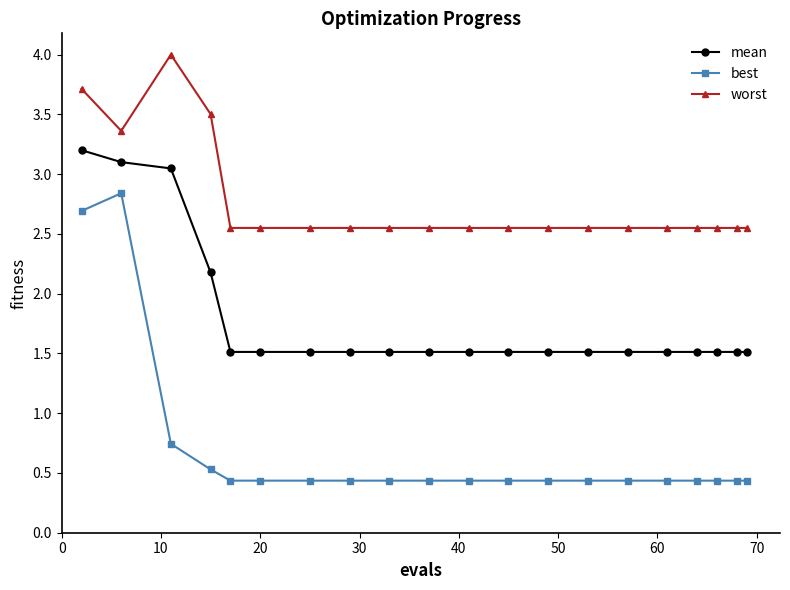

True or false: best and worst cross at least once.

False